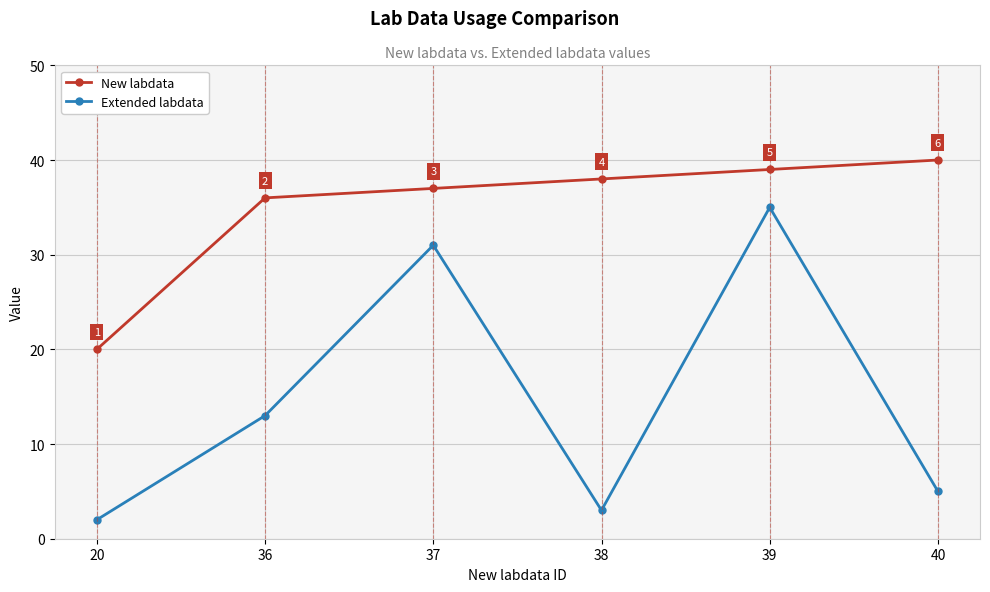

What is the lowest value of the Extended labdata series?

2